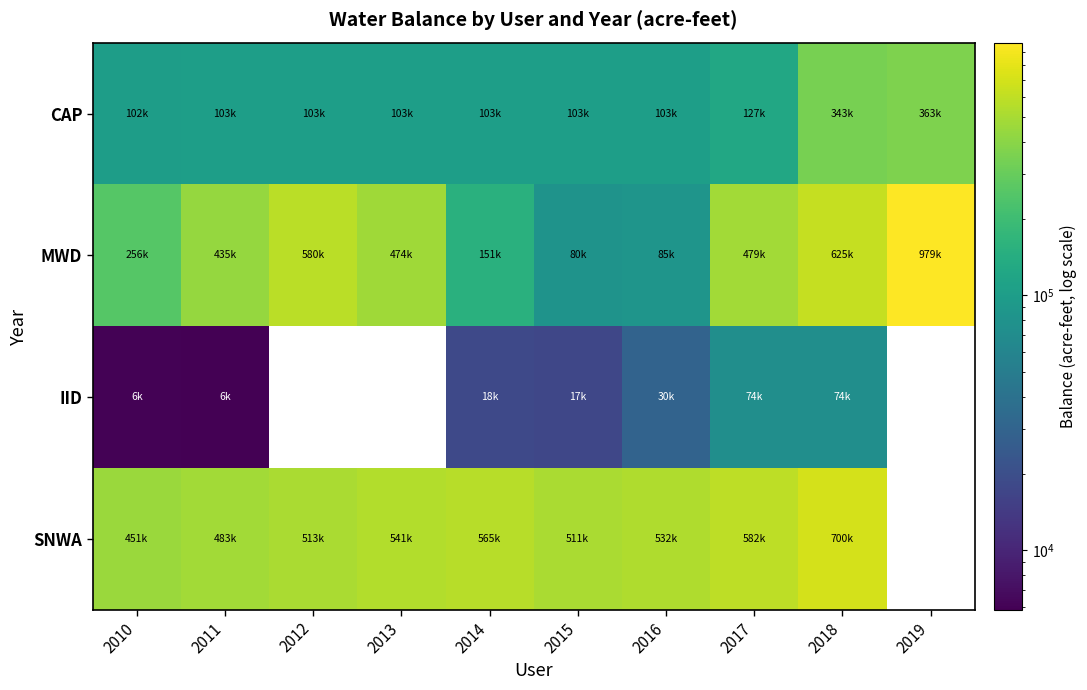

Which series changed the most between 2011 and 2016?

MWD